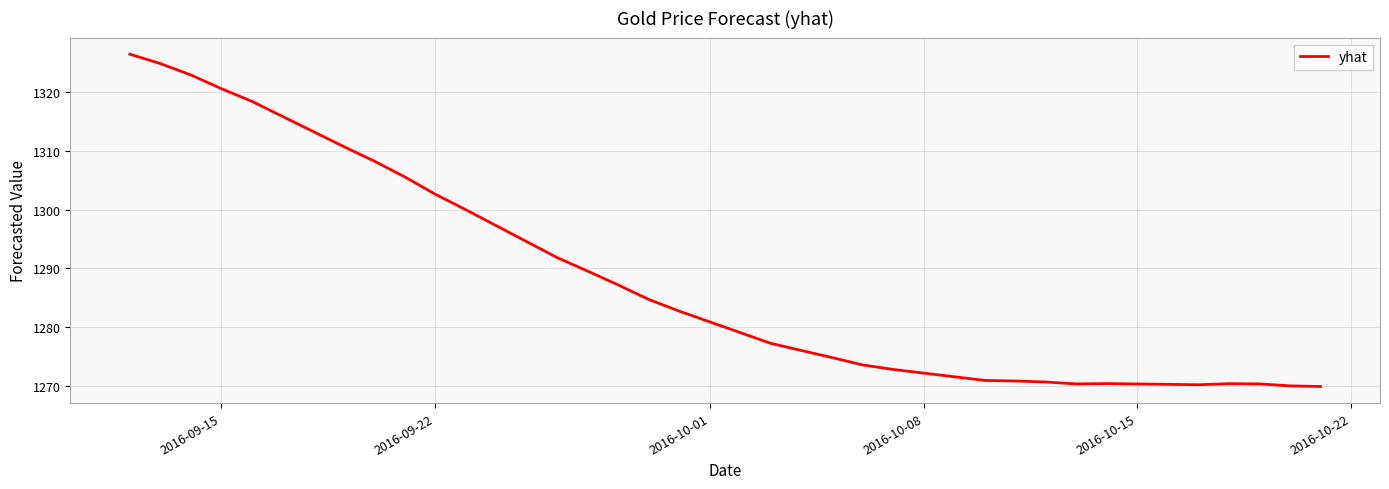

What is the difference between the maximum and minimum values?

56.5